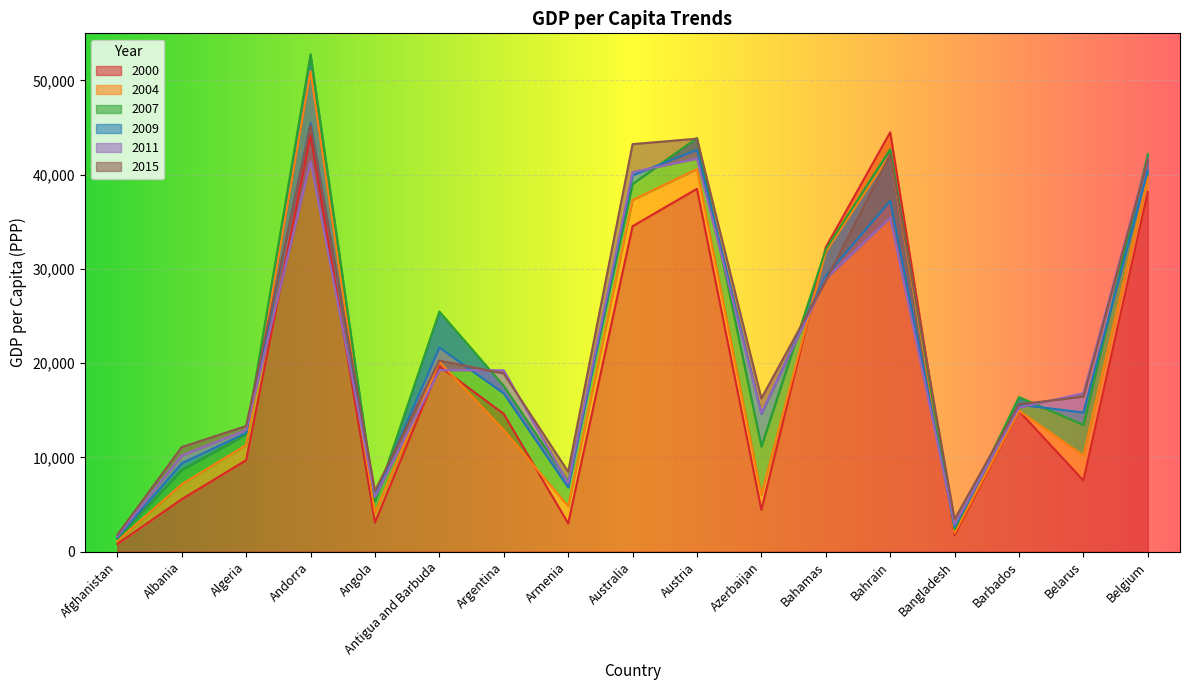

Does the chart display data point markers on the line(s)?

No